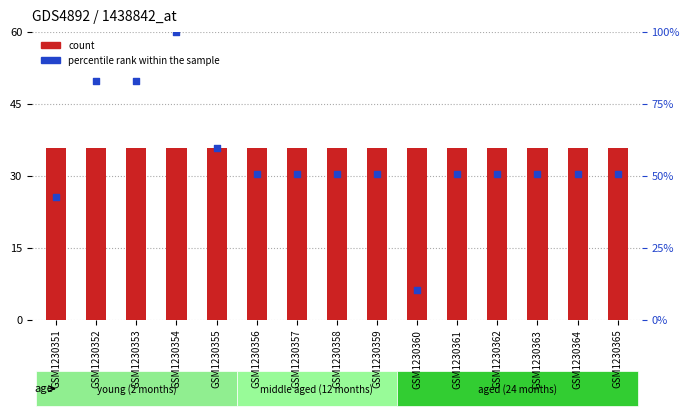

What are all the series names shown in the legend?

count, percentile rank within the sample